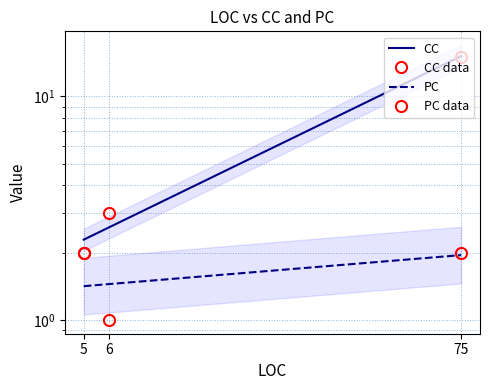

What is the difference between the CC values at 6 and 75?

12